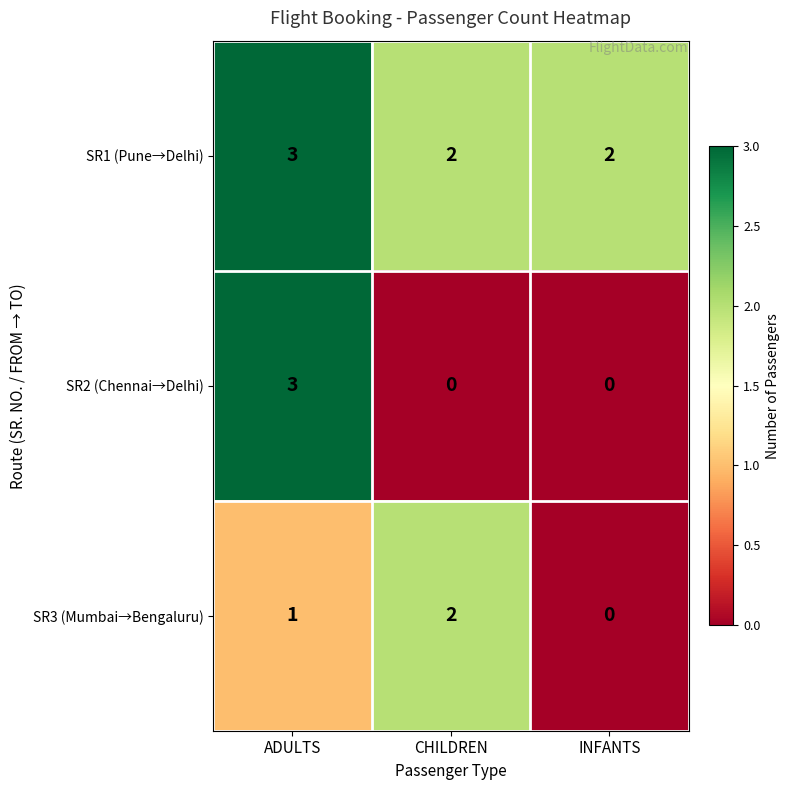

What is the difference between the SR2 (Chennai→Delhi) values at INFANTS and ADULTS?

3